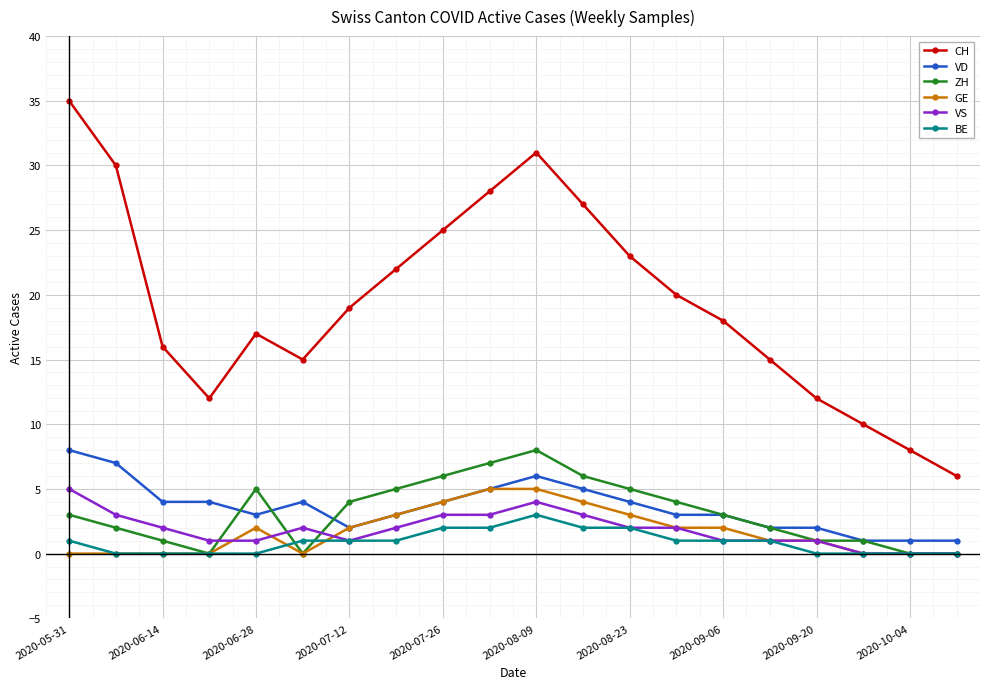

How many distinct data groups are displayed?

6